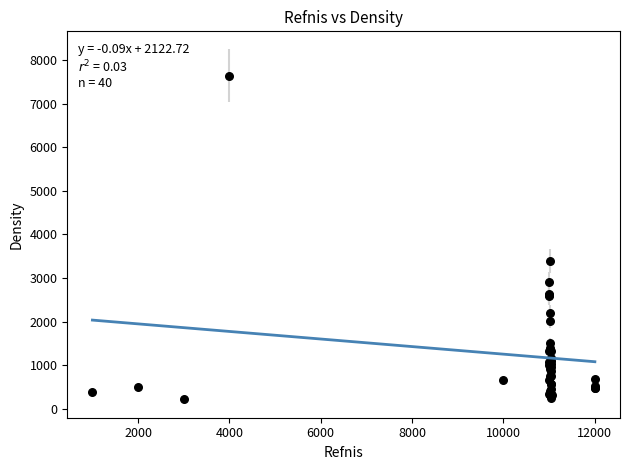

What Y value in the scatter plot is closest to 3929?

3390.3